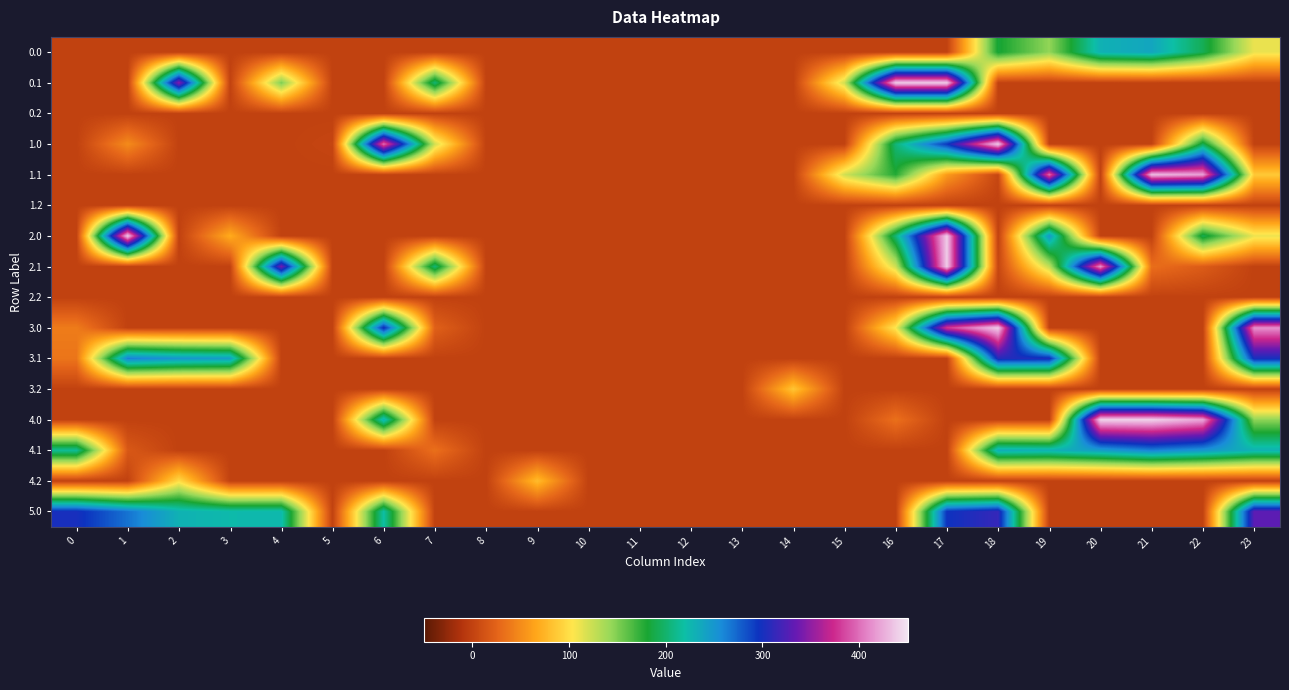

Between 8 and 10, which is larger?

8